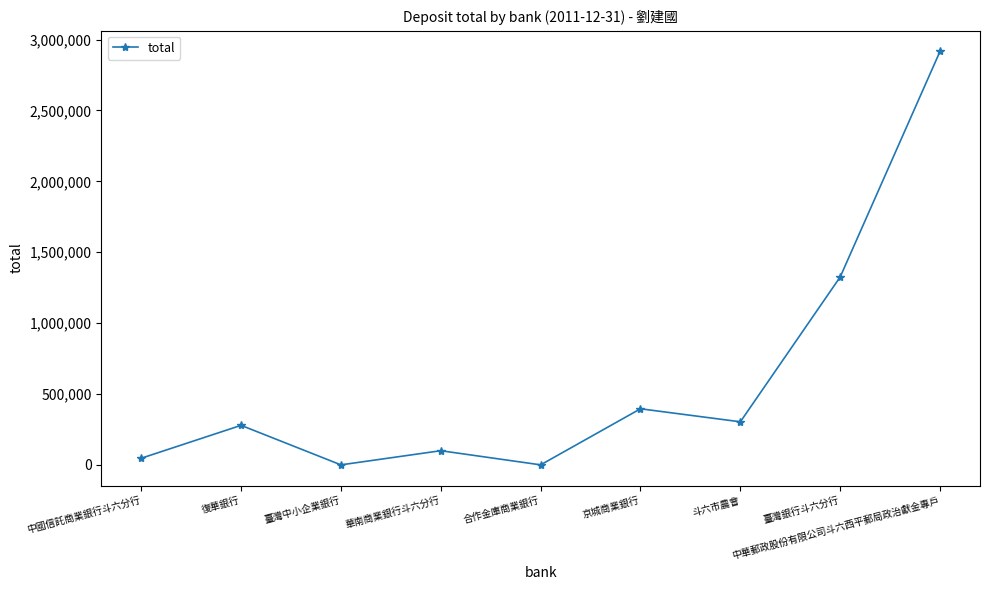

The chart shows a value of 143474 at 復華銀行. True or false?

False